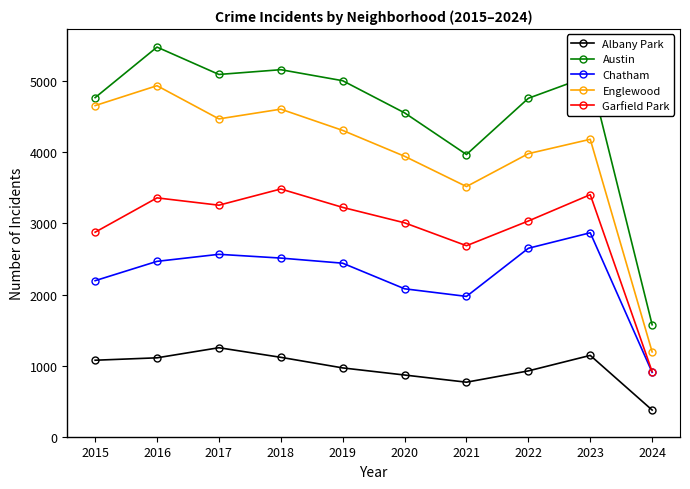

At which category does the chart reach its minimum across all series?

2024